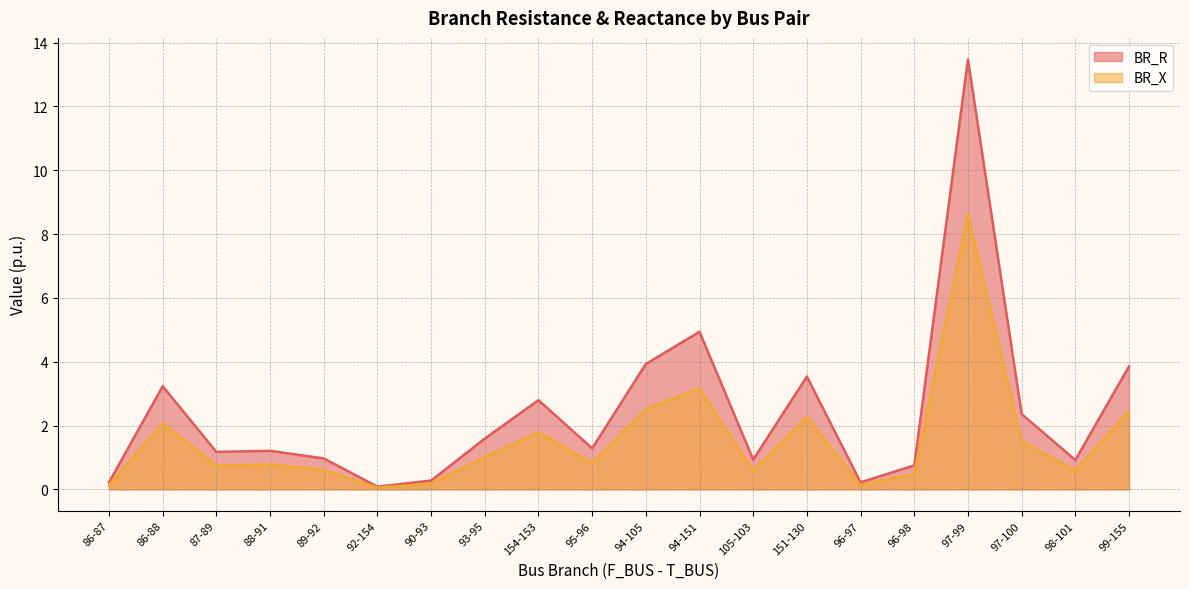

Rank the series at 95-96 from lowest to highest value.

BR_X, BR_R